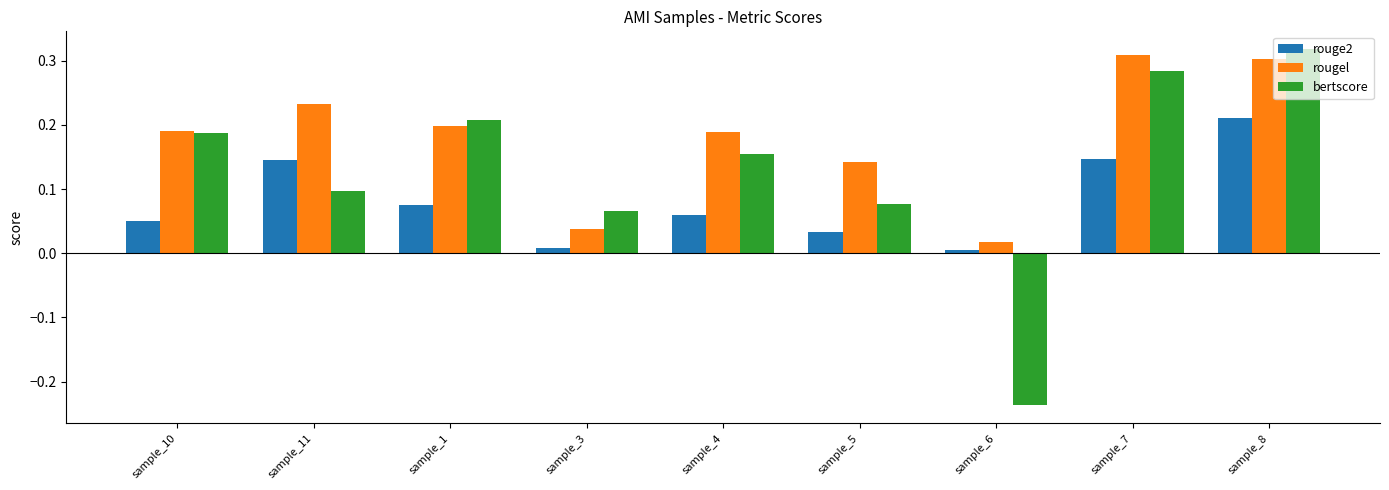

At sample_4, list the series in order from largest to smallest.

rougel, bertscore, rouge2